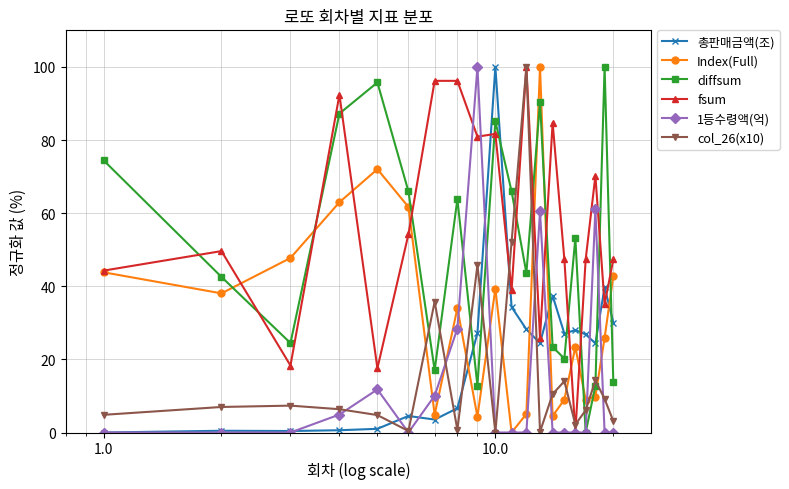

What is the value of the Index(Full) point at the 20th from the left?

42.8